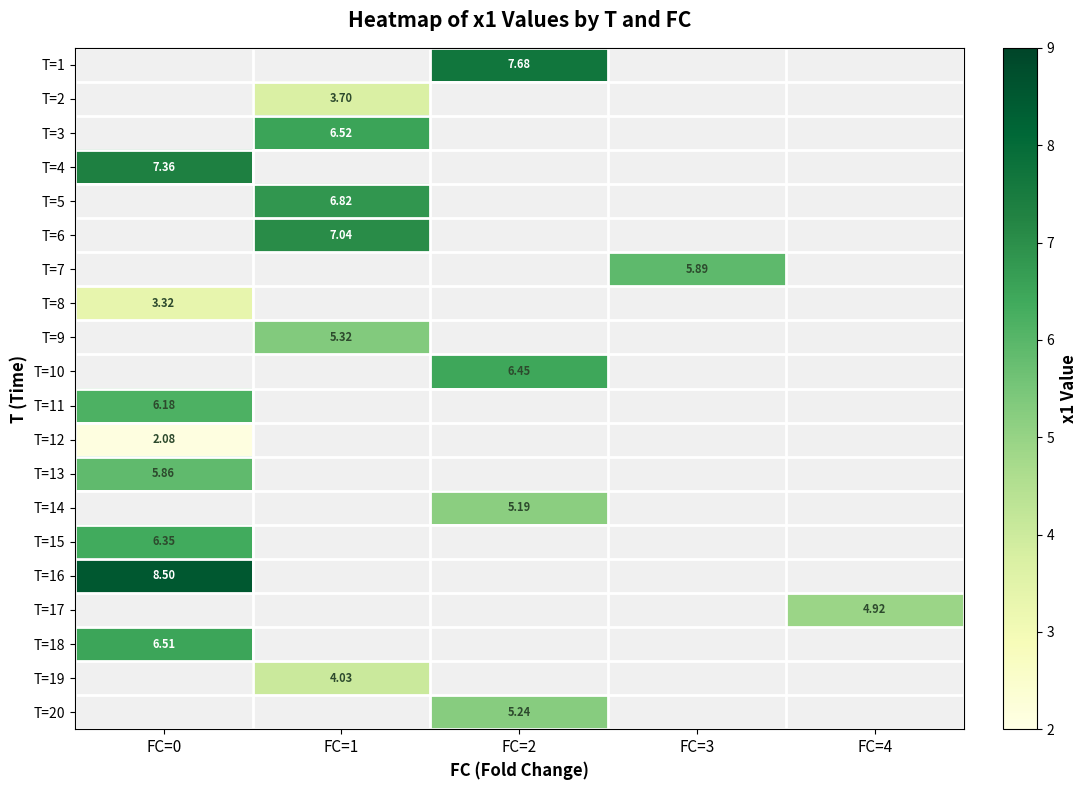

How many values in T=1 are above zero?

1